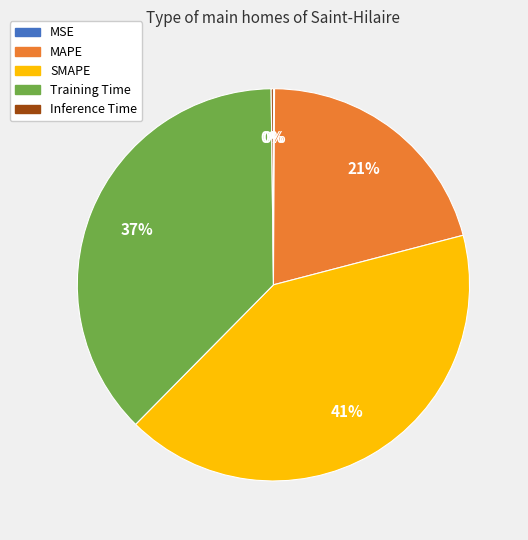

Combined, do SMAPE and Training Time account for over 50%?

Yes